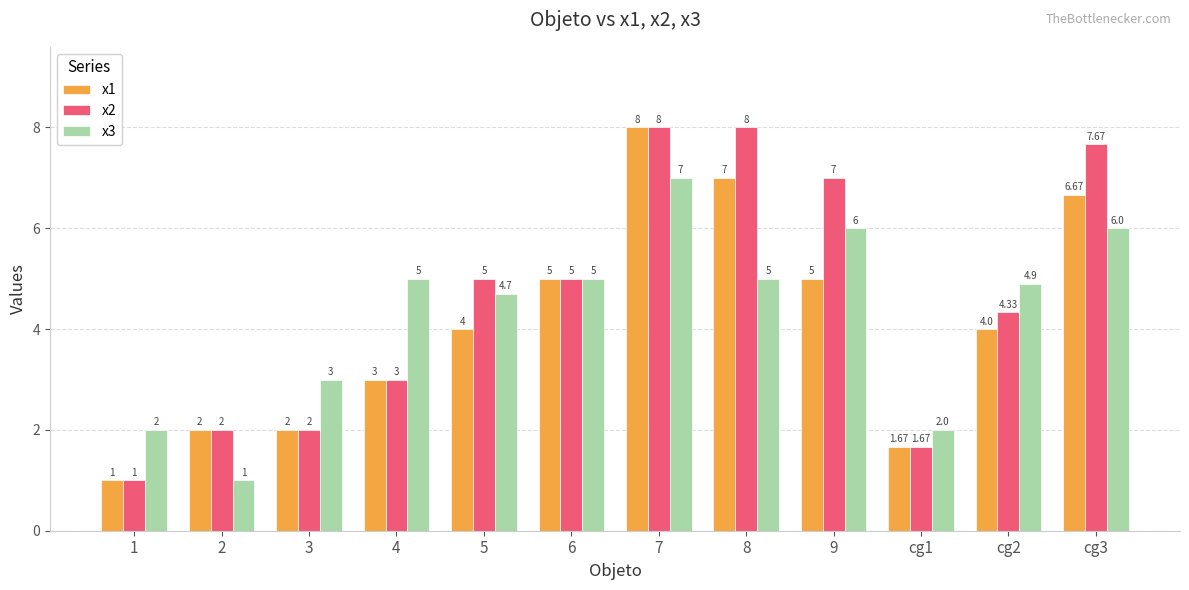

What is the difference between the second highest and minimum values in the x3 series?

5.0